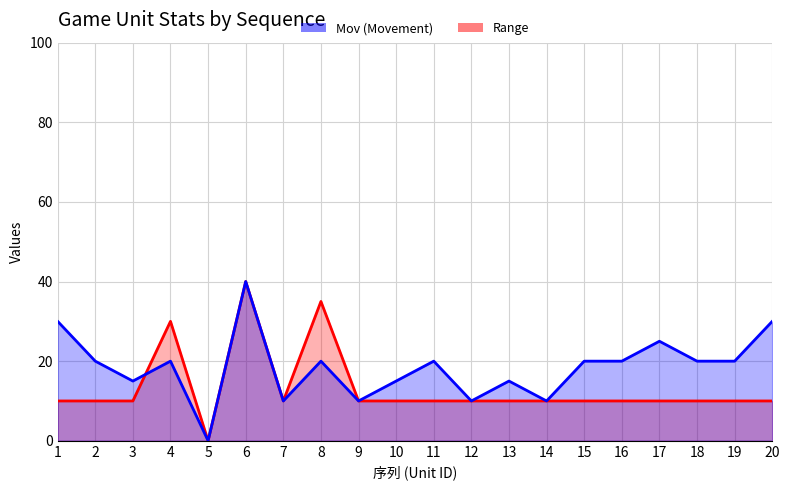

Which series changed the most between 12 and 18?

Mov